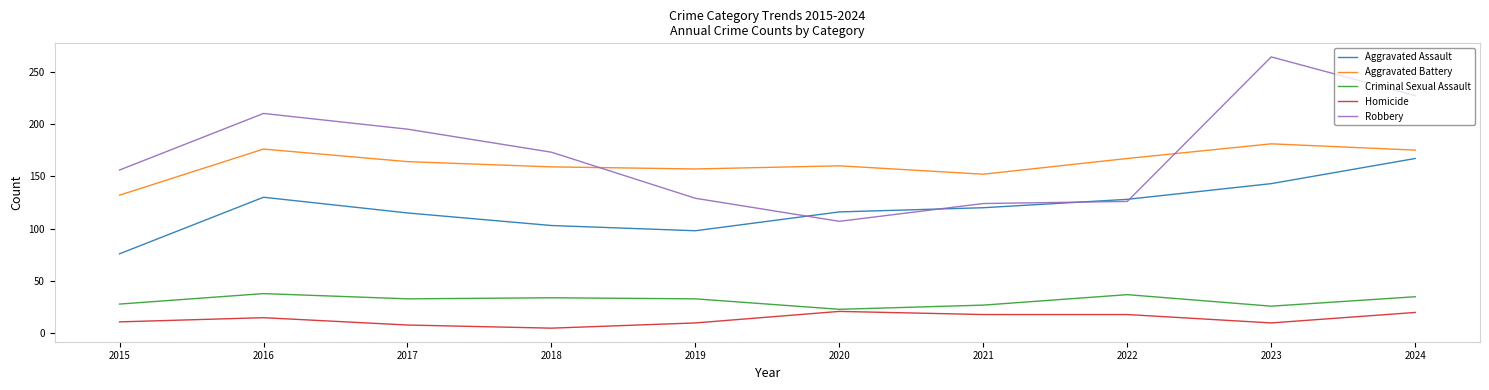

What is the minimum value for Robbery?

107